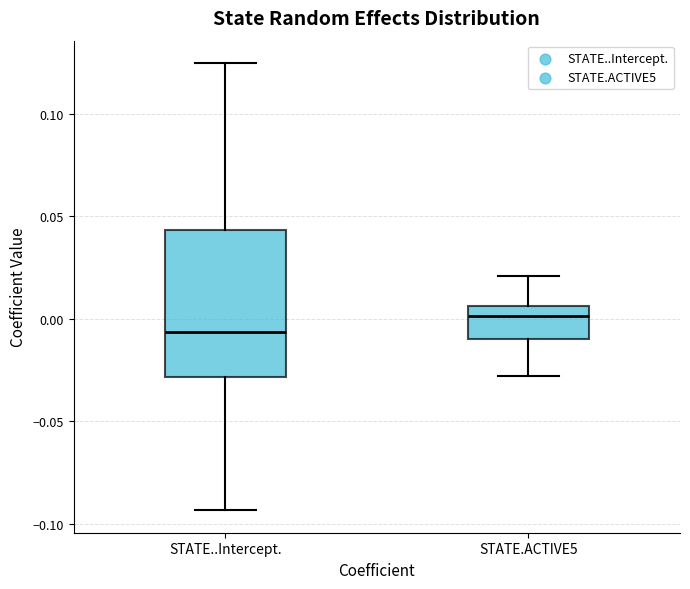

Comparing the boxes themselves (not the whiskers), which one is the tallest?

STATE..Intercept.